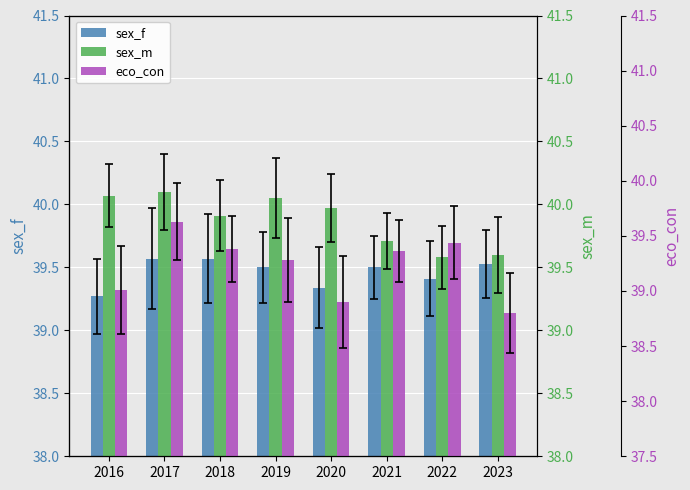

Does the chart contain stacked bars?

No